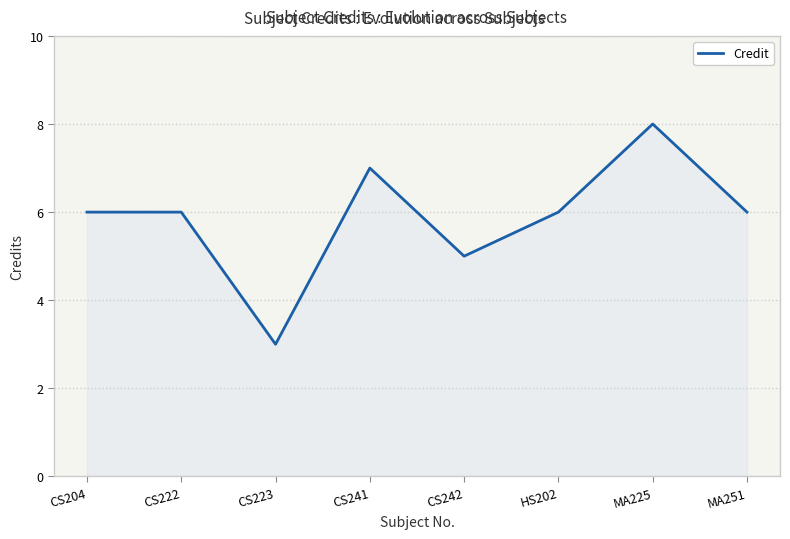

How many values are between 6 and 7?

5